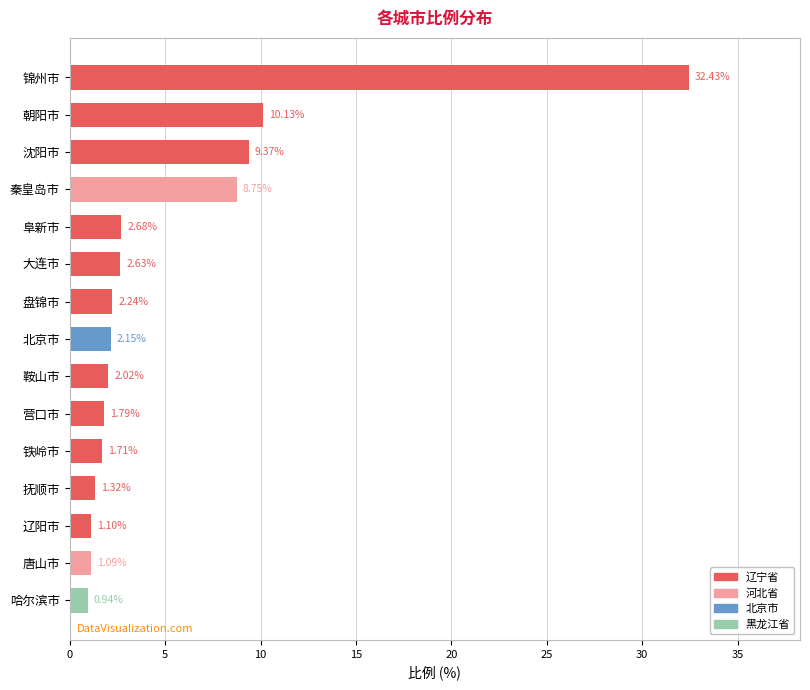

Rank the categories by value from highest to lowest.

锦州市, 朝阳市, 沈阳市, 秦皇岛市, 阜新市, 大连市, 盘锦市, 北京市, 鞍山市, 营口市, 铁岭市, 抚顺市, 辽阳市, 唐山市, 哈尔滨市